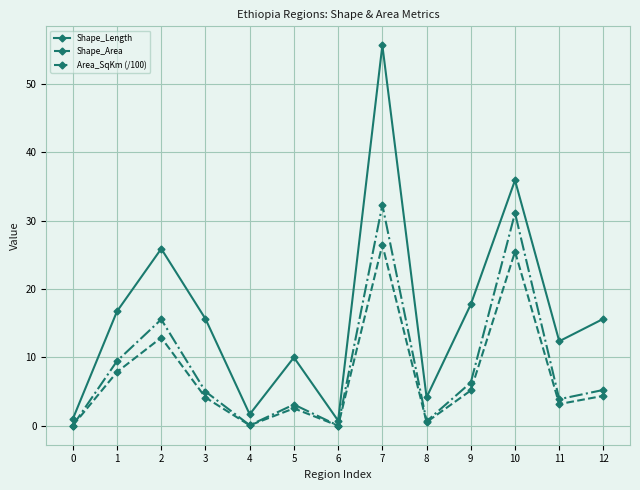

What is the spread (max minus min) of values at 10?

10.4